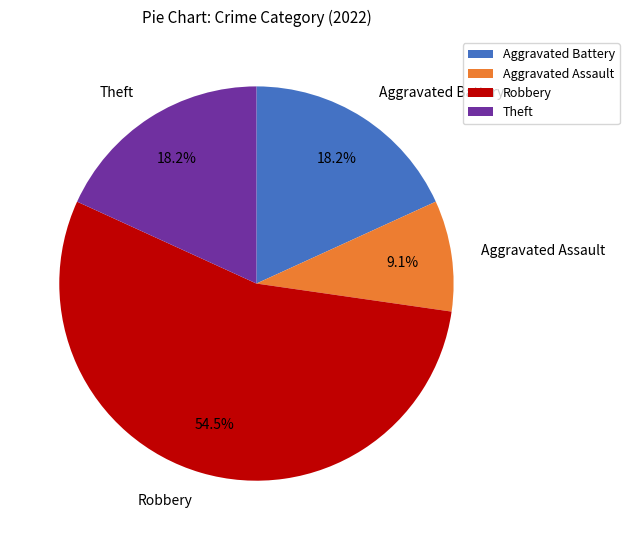

Do Aggravated Assault and Theft together represent more than half of the pie?

No